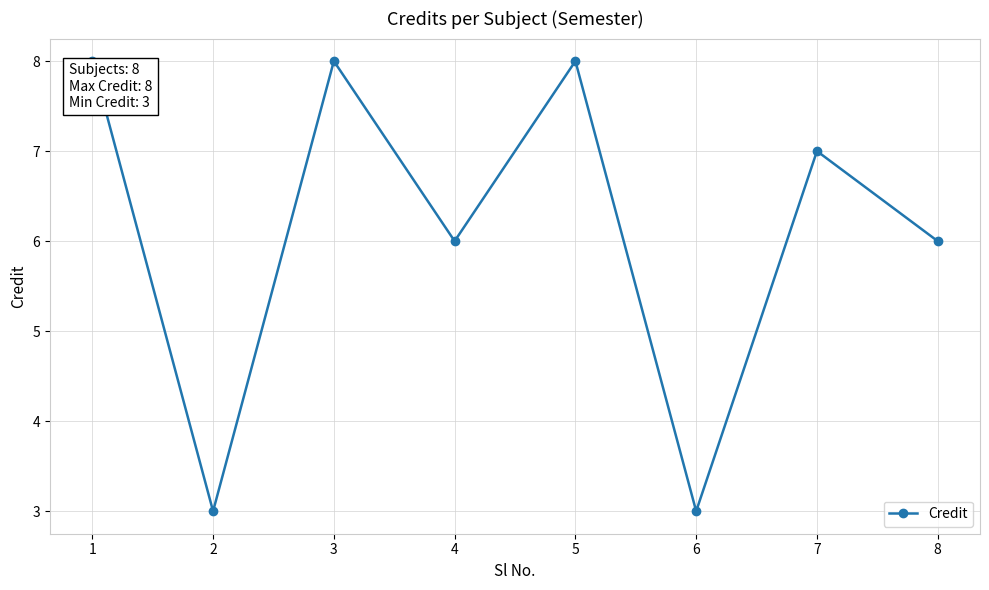

At which category does the data reach its first local peak?

3